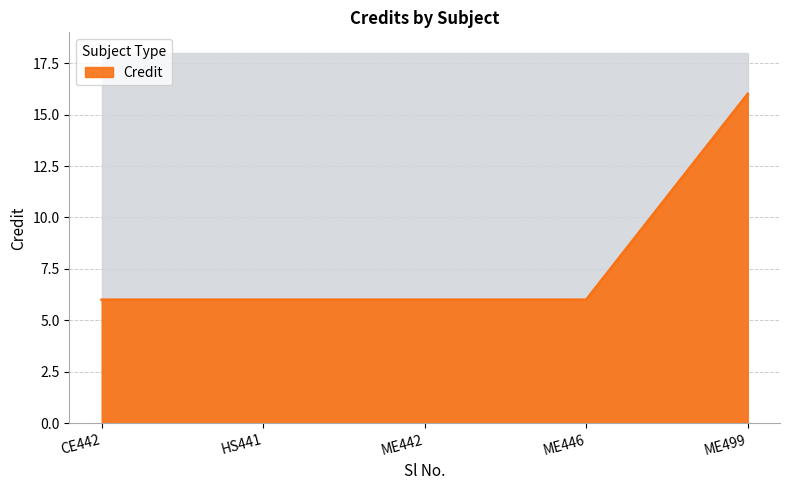

The Credit series shows 3 at ME446. True or false?

False